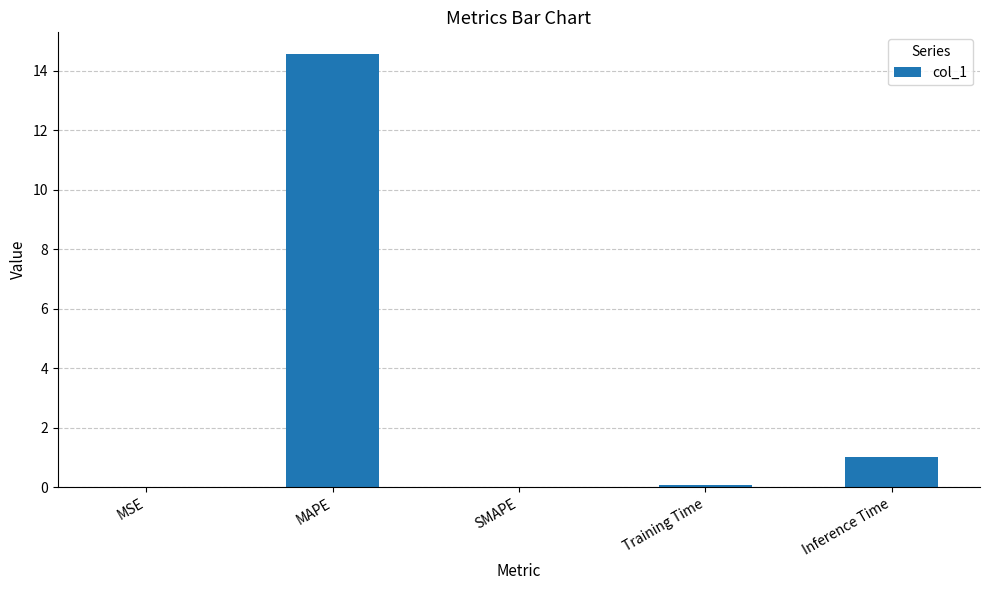

Between MAPE and MSE, which is larger?

MAPE